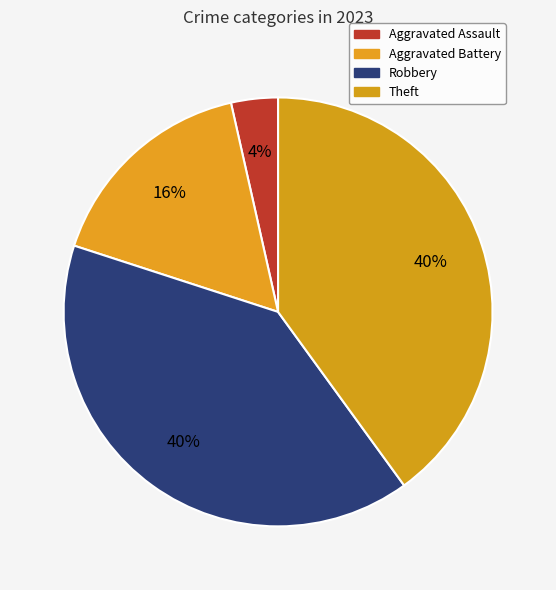

Count the number of slices in the pie.

4